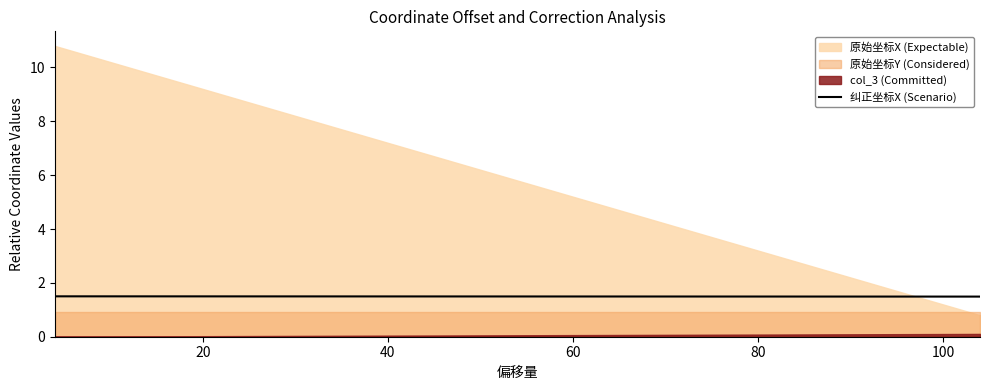

True or false: the data shows 2.0 at 0.

False